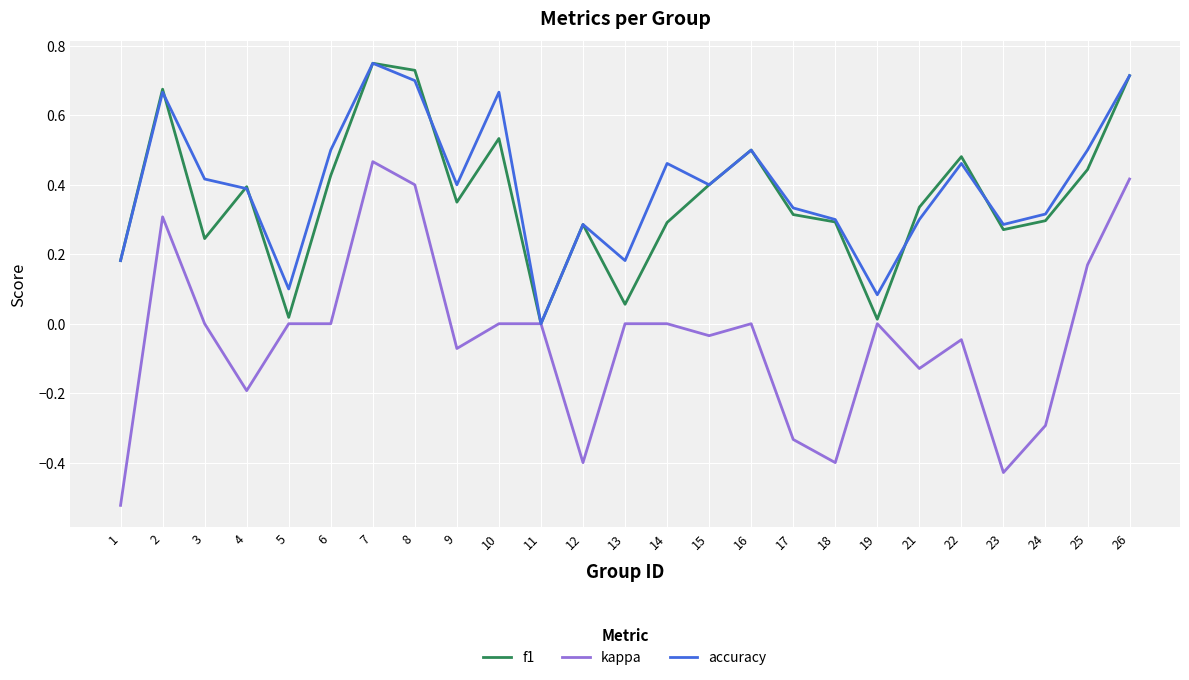

Is it true that kappa equals -0.0 at 9?

False